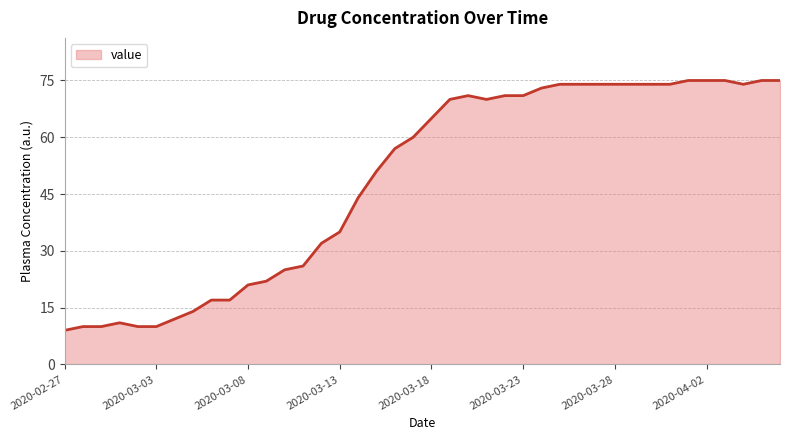

What is the difference between the maximum and minimum values?

66